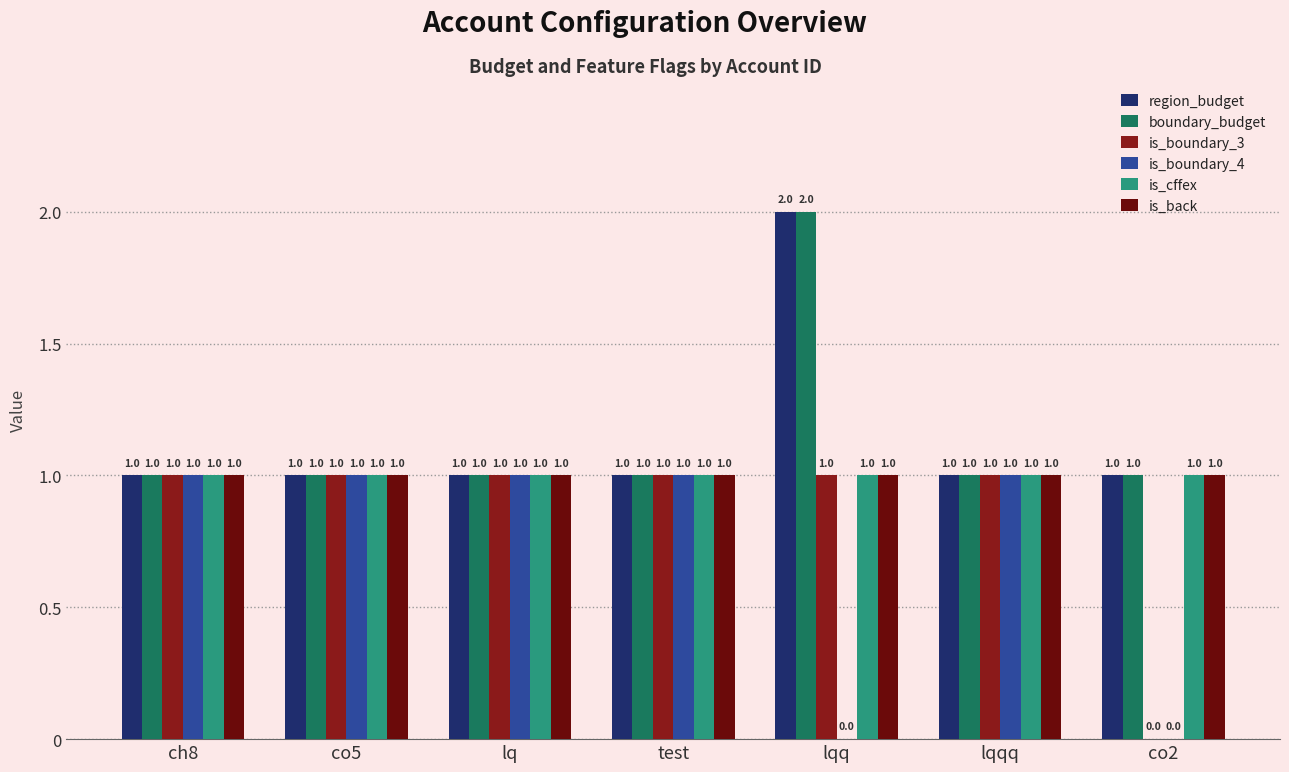

What are all the series names shown in the legend?

region_budget, boundary_budget, is_boundary_3, is_boundary_4, is_cffex, is_back